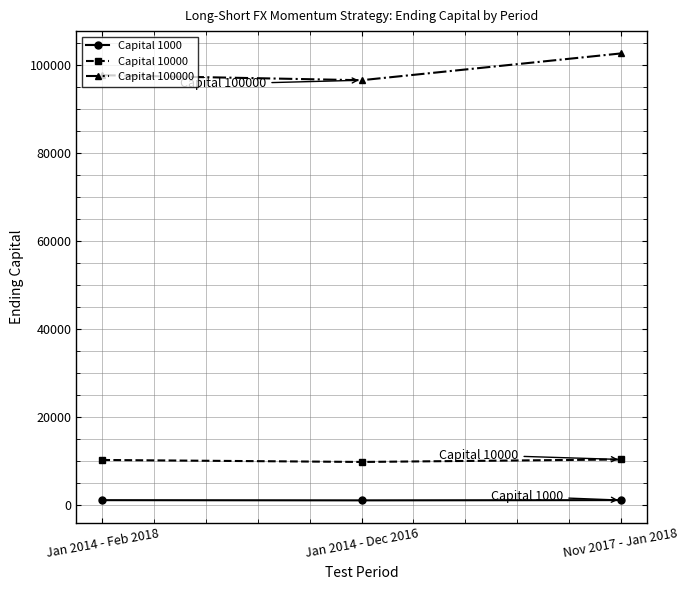

What is the label of the 2nd point from the left?

Jan 2014 - Dec 2016